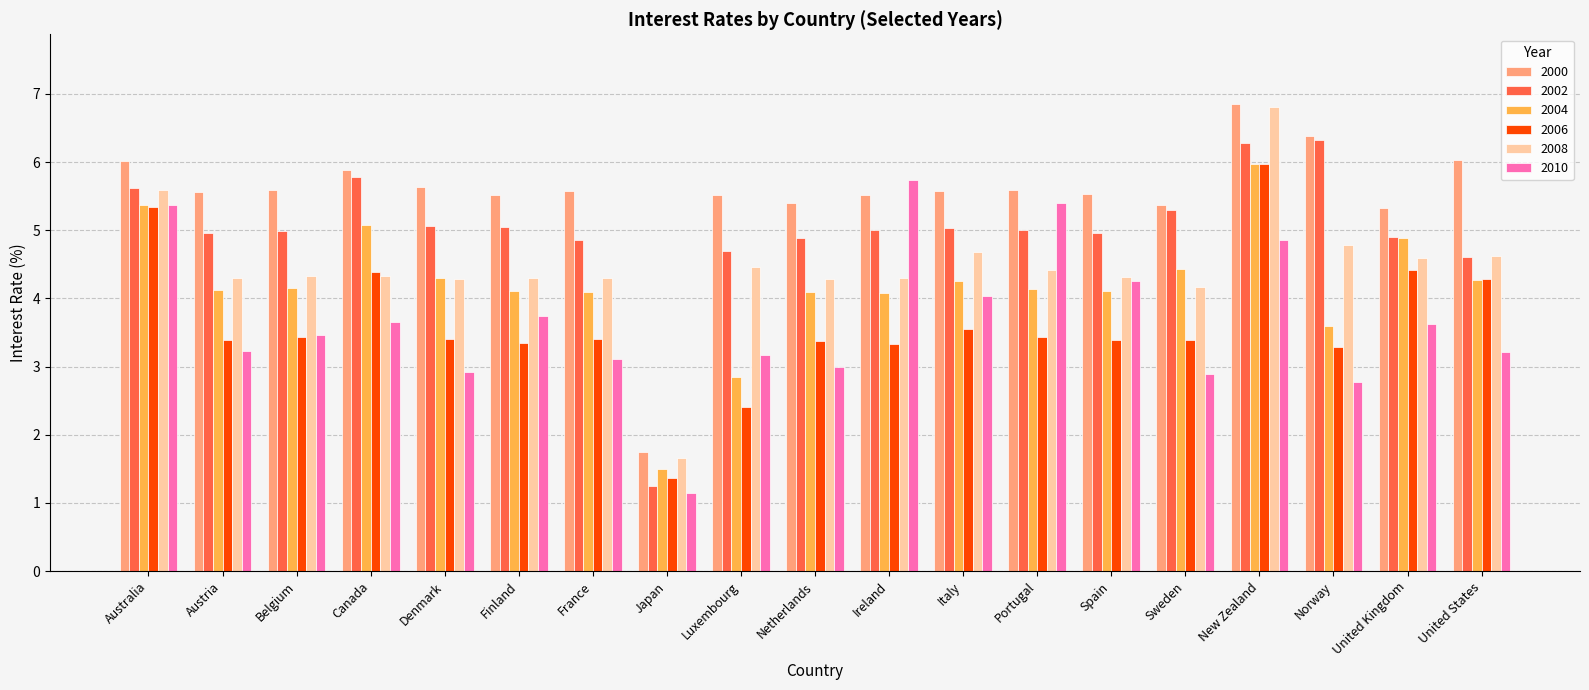

Which series has the largest range (max minus min)?

2008